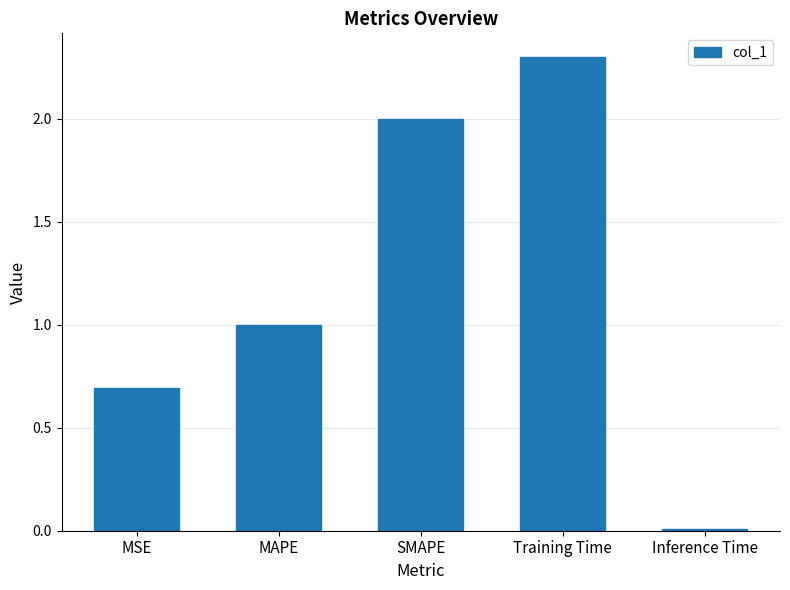

Read the value at MAPE.

1.0